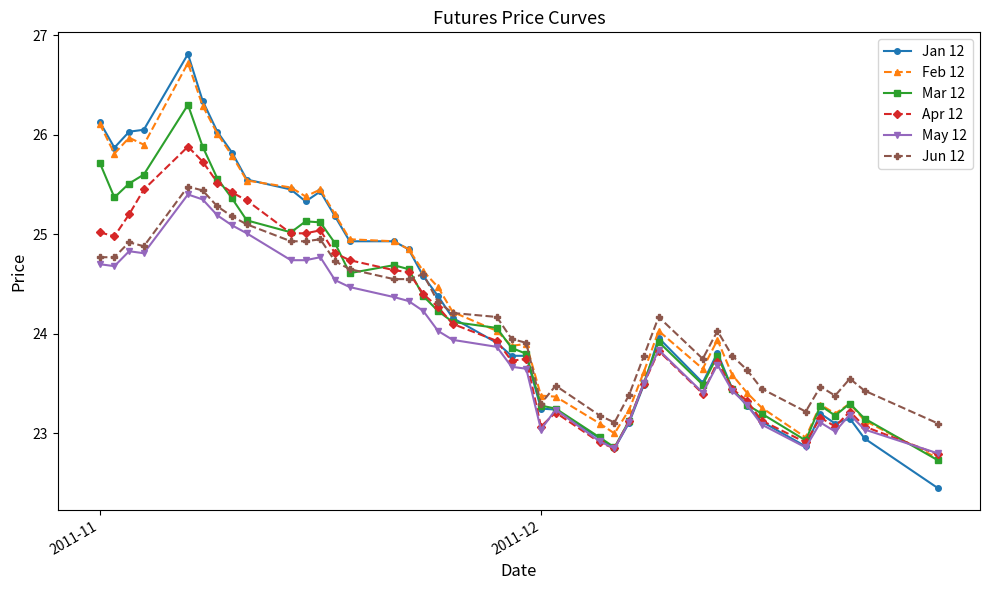

At how many categories does at least one series exceed 22?

40